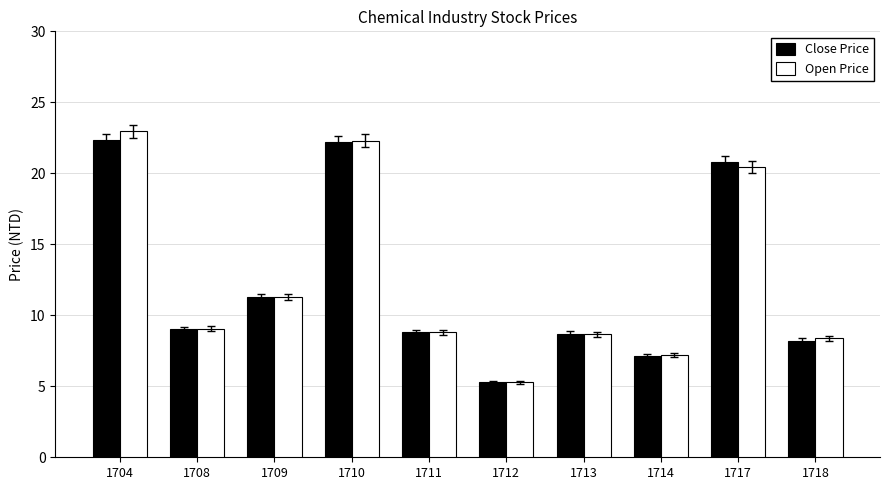

Which category has the lowest value in the Close Price series?

1712